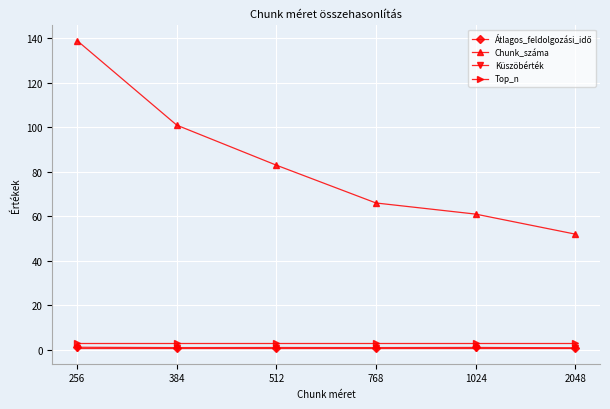

What is the average value of the Chunk_száma series?

83.7